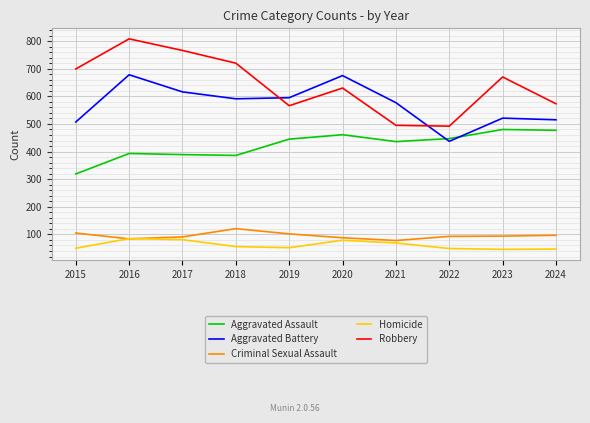

At 2021, list the series in order from largest to smallest.

Aggravated Battery, Robbery, Aggravated Assault, Criminal Sexual Assault, Homicide